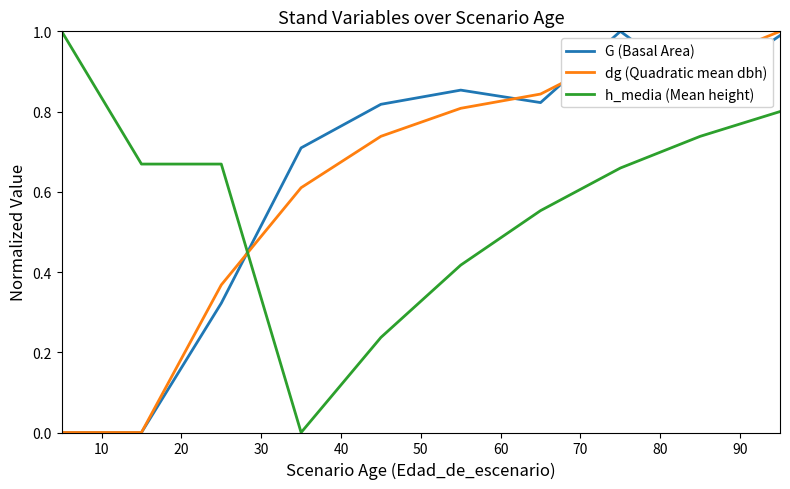

What are all the series names shown in the legend?

G (Basal Area), dg (Quadratic mean dbh), h_media (Mean height)